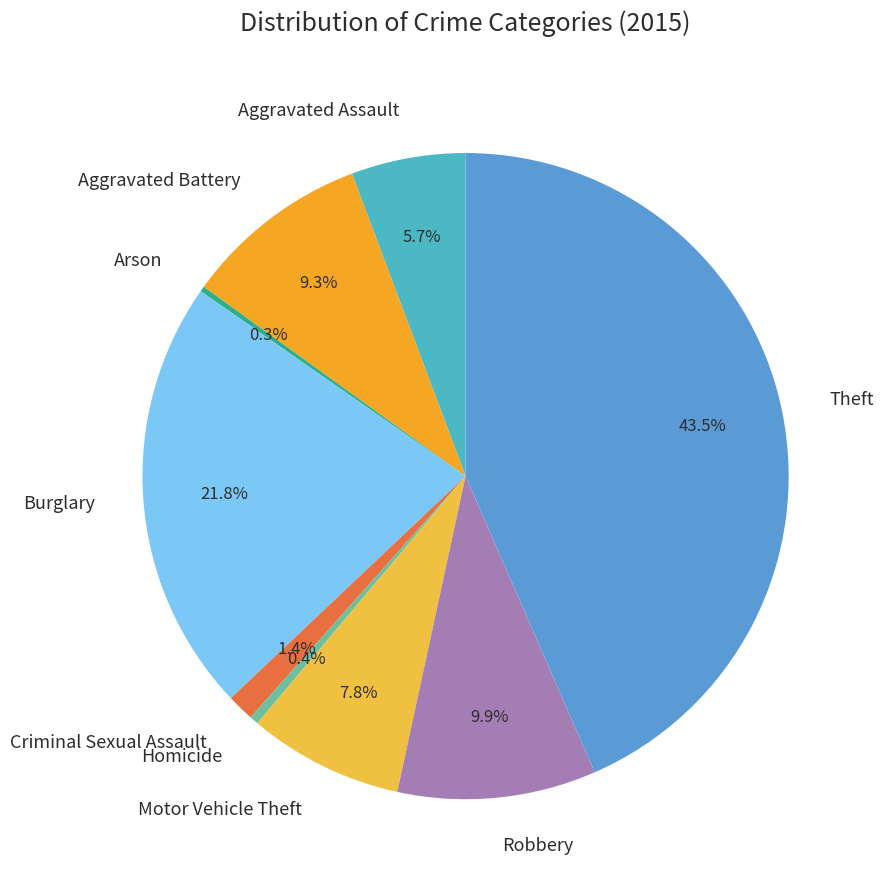

Which category has the biggest portion of the pie?

Theft